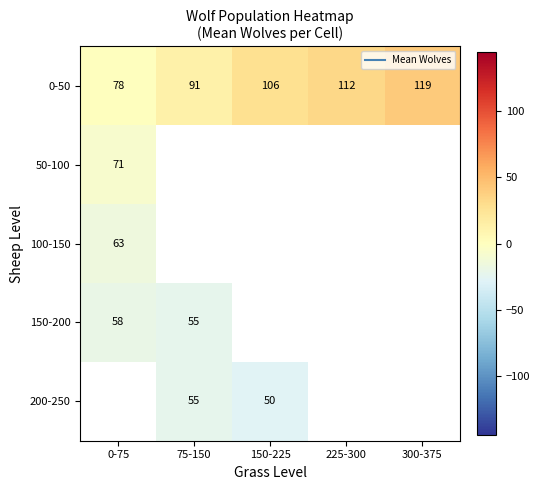

What is the spread (max minus min) of values at 0-75?

20.2